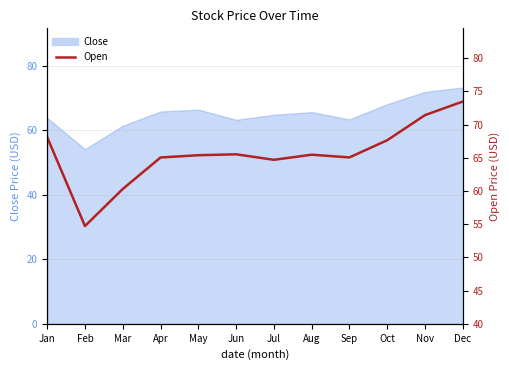

The value at Nov is 31.3. True or false?

False